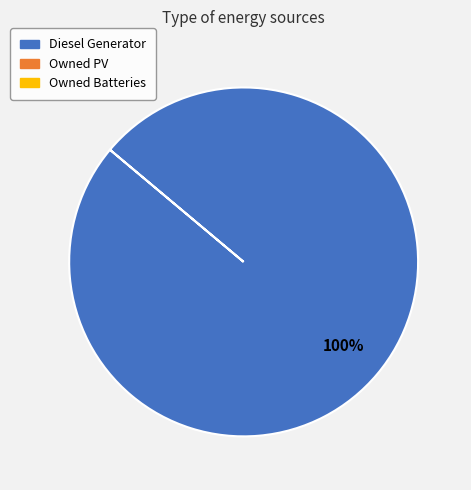

Does any single category account for the majority?

Yes